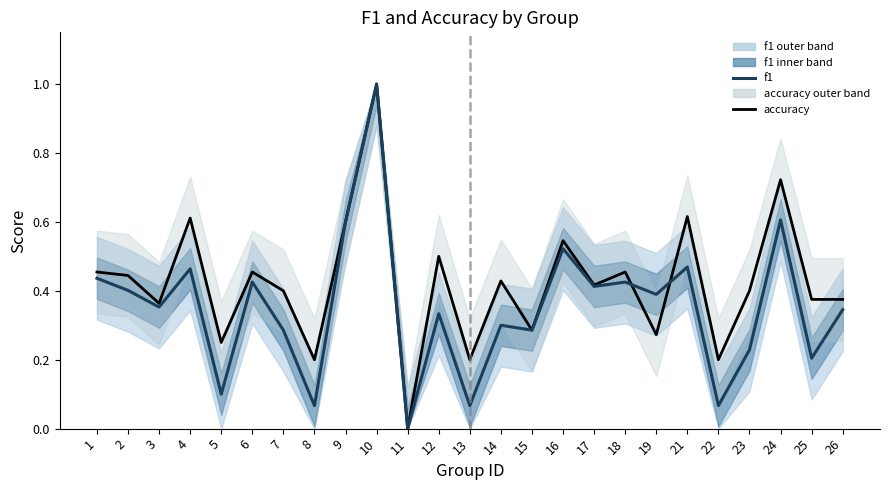

Rank the categories by f1 value from lowest to highest.

11, 8, 13, 22, 5, 25, 23, 7, 15, 14, 12, 26, 3, 19, 2, 17, 6, 18, 1, 4, 21, 16, 9, 24, 10